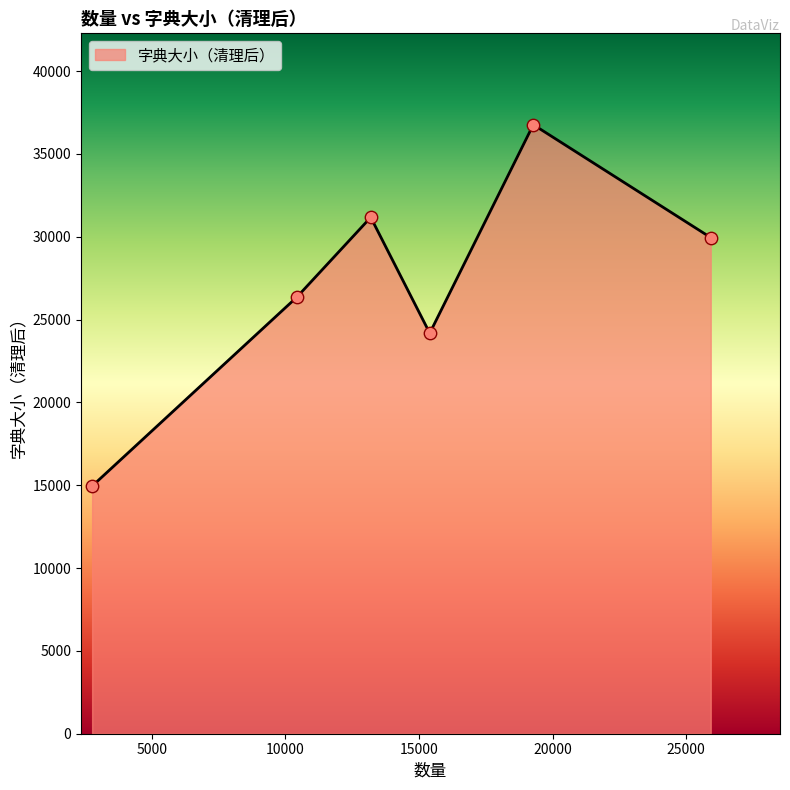

How many interior local valleys (lower than both neighbors) does the data have?

1